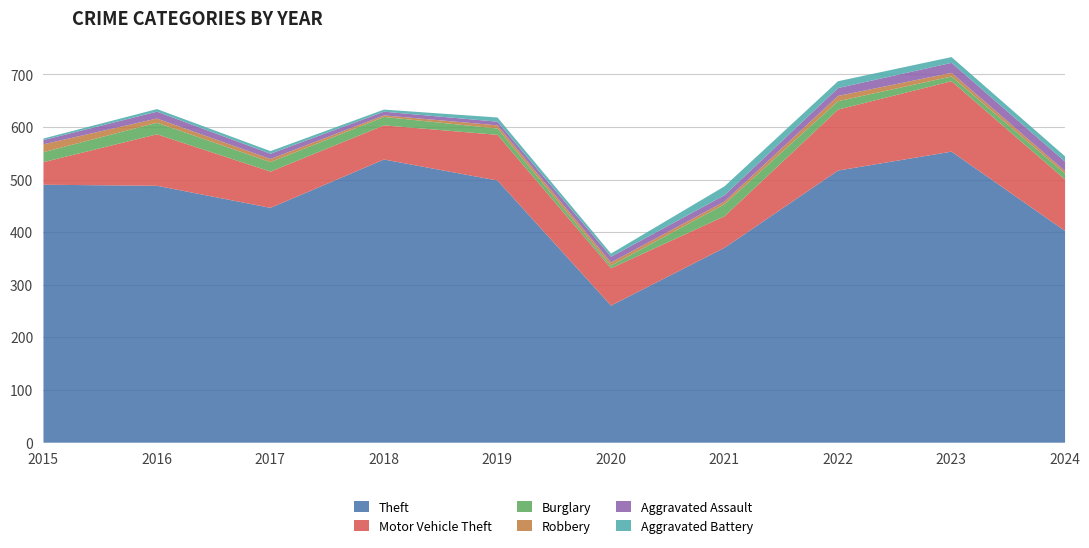

Reading right to left, transcribe all the data shown in this chart.

Theft: 2024=403	2023=554	2022=518	2021=371	2020=261	2019=499	2018=539	2017=447	2016=489	2015=491
Motor Vehicle Theft: 2024=98	2023=134	2022=116	2021=60	2020=71	2019=87	2018=65	2017=69	2016=98	2015=43
Burglary: 2024=11	2023=9	2022=16	2021=23	2020=5	2019=12	2018=16	2017=18	2016=22	2015=19
Robbery: 2024=5	2023=7	2022=10	2021=5	2020=6	2019=6	2018=3	2017=6	2016=8	2015=15
Aggravated Assault: 2024=18	2023=19	2022=15	2021=12	2020=11	2019=7	2018=7	2017=10	2016=13	2015=8
Aggravated Battery: 2024=10	2023=11	2022=13	2021=17	2020=6	2019=8	2018=4	2017=5	2016=5	2015=3